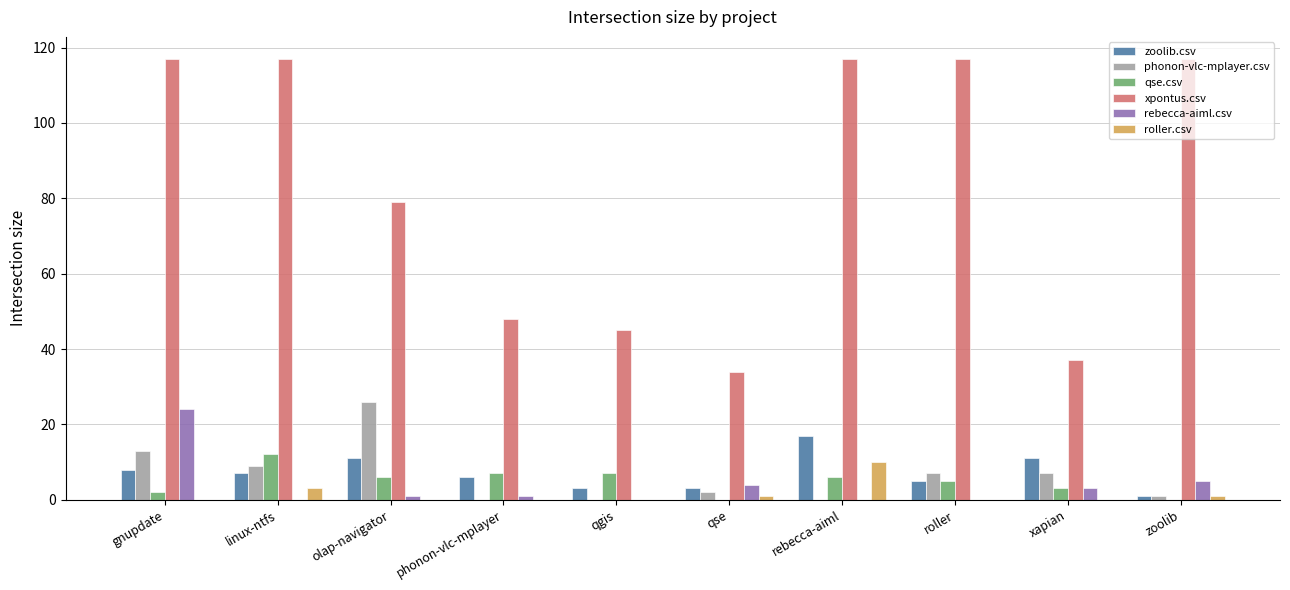

Does the chart contain stacked bars?

No